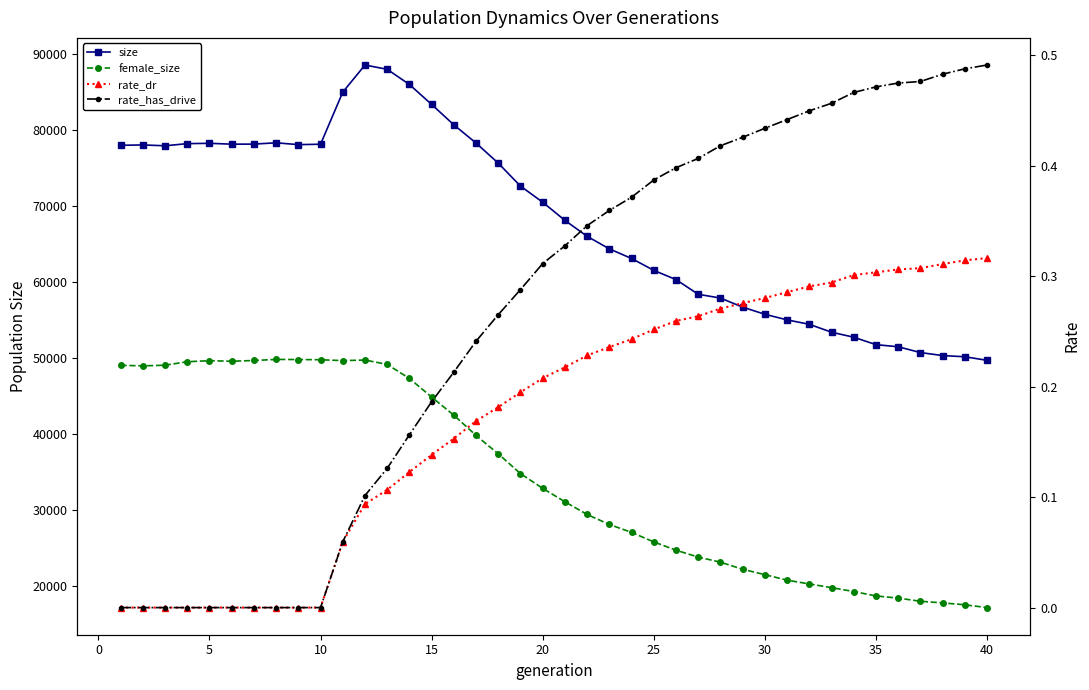

What is the sum of all rate_has_drive values?

10.5